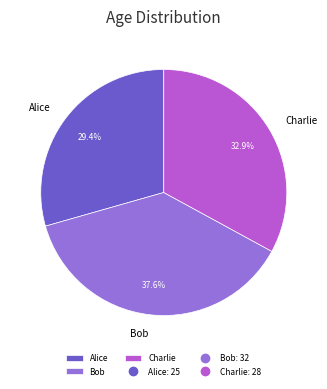

How many segments does this pie chart have?

3